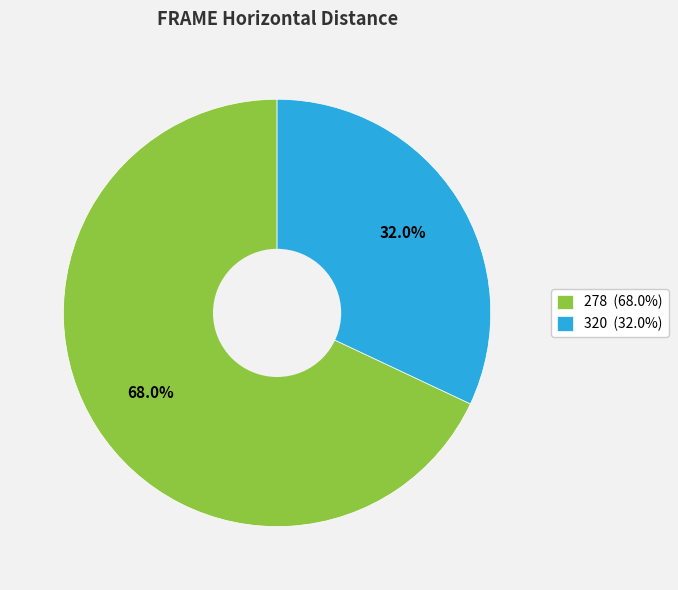

How many segments does this pie chart have?

2